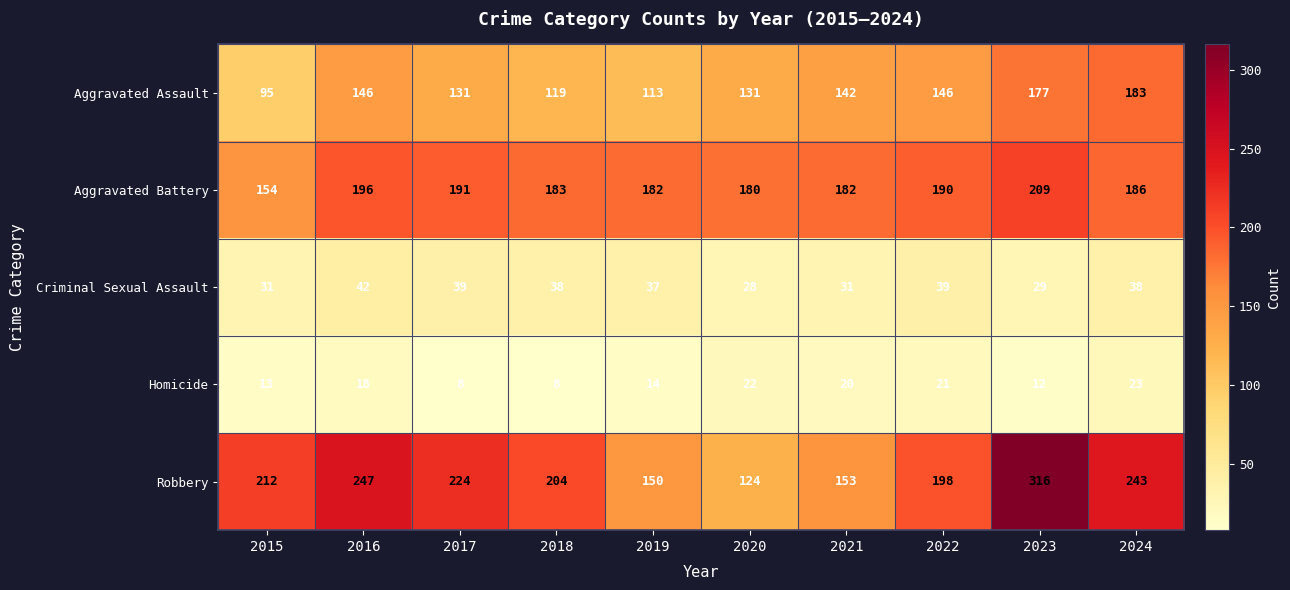

What is the approximate value of Criminal Sexual Assault at 2023, to the nearest 10?

30